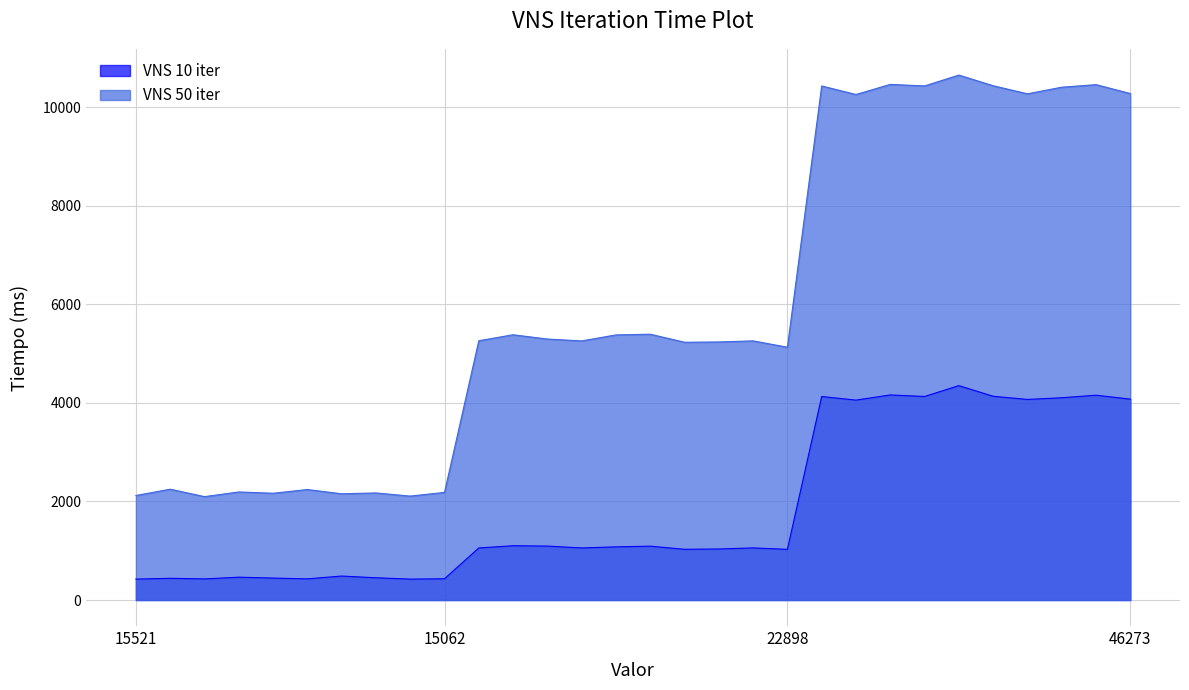

True or false: VNS 50 iter and VNS 10 iter intersect in this chart.

False